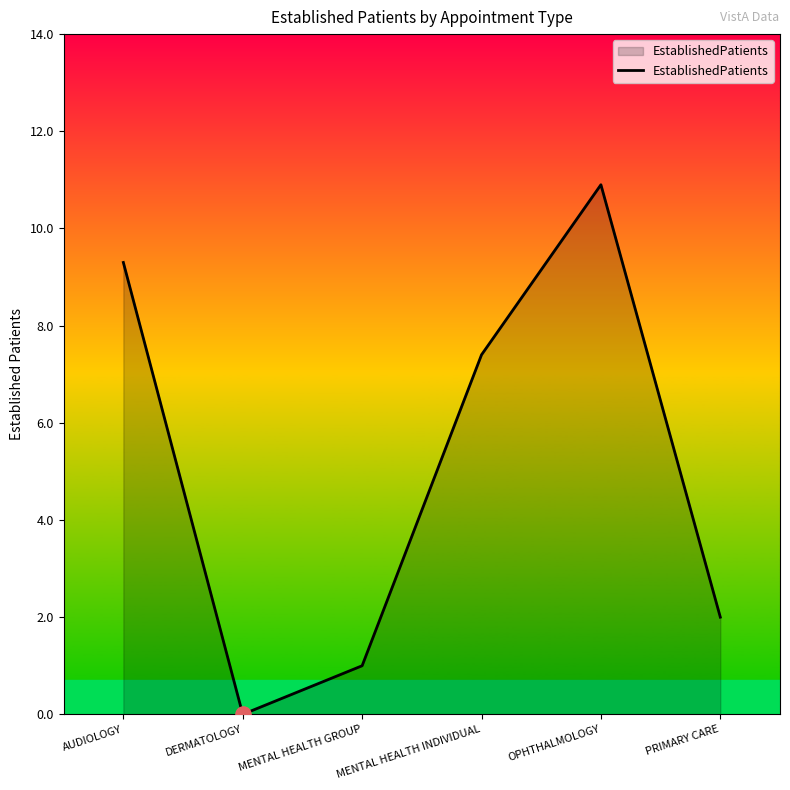

What is the ratio of the value at PRIMARY CARE to the value at MENTAL HEALTH GROUP?

2.0